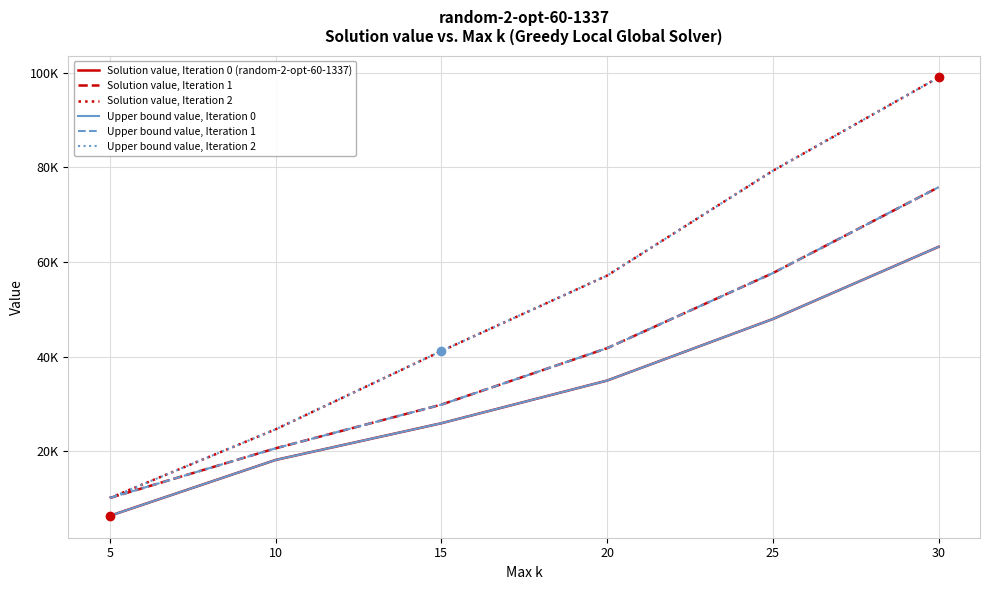

List the labels in order of Upper bound value, Iteration 2 value, smallest first.

5, 10, 15, 20, 25, 30